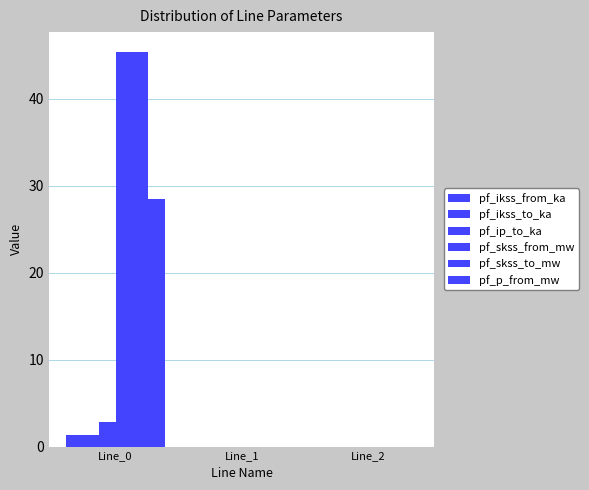

How many series are shown in this chart?

6